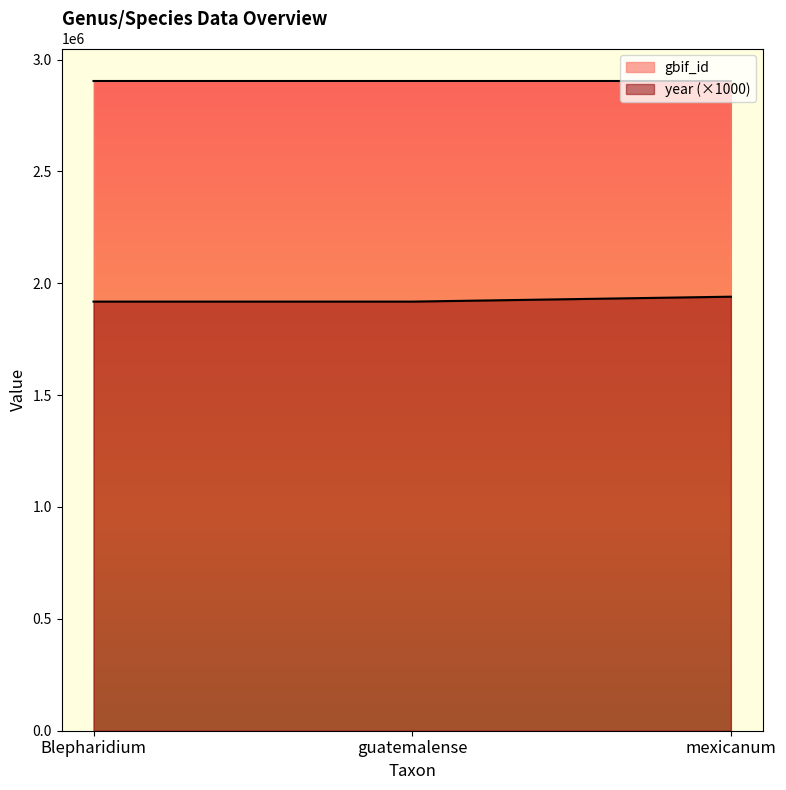

Between guatemalense and mexicanum, which series saw the biggest shift?

year